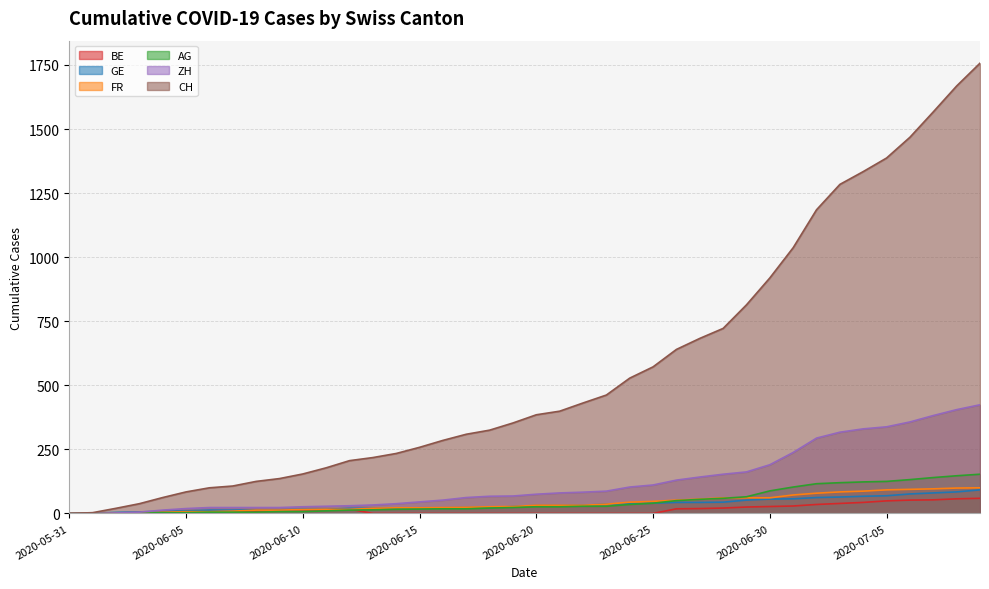

At 2020-06-13, list the series in order from largest to smallest.

CH, ZH, FR, GE, AG, BE